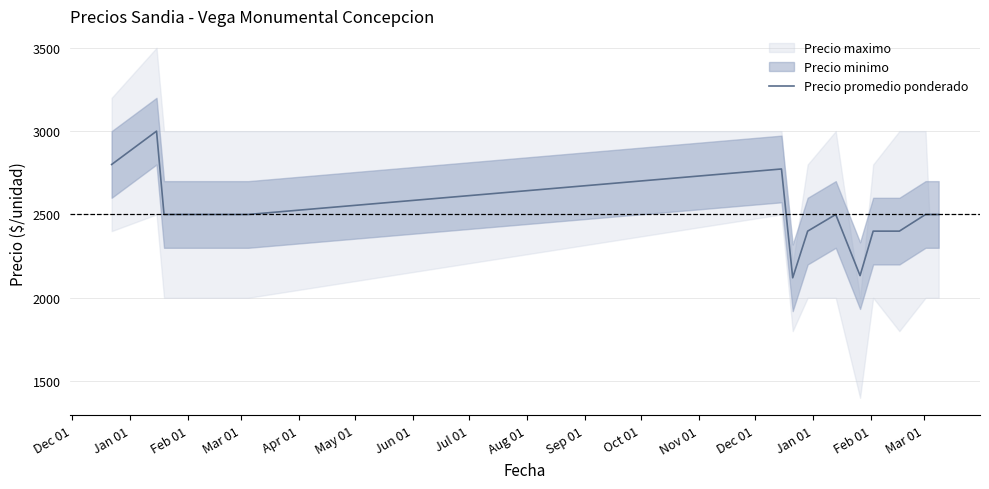

Does the chart display data point markers on the line(s)?

No